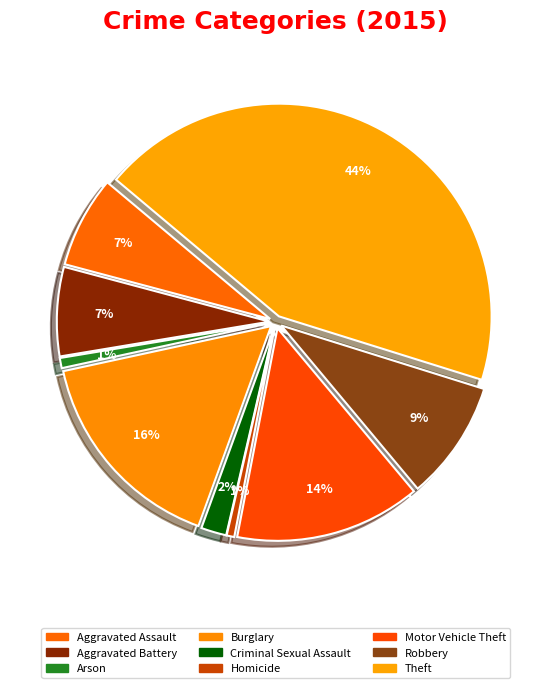

How many slices are in this pie chart?

9